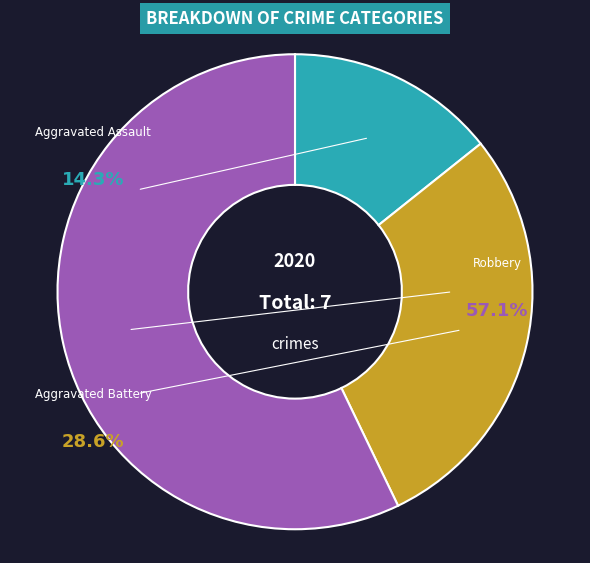

What is the majority slice?

Robbery